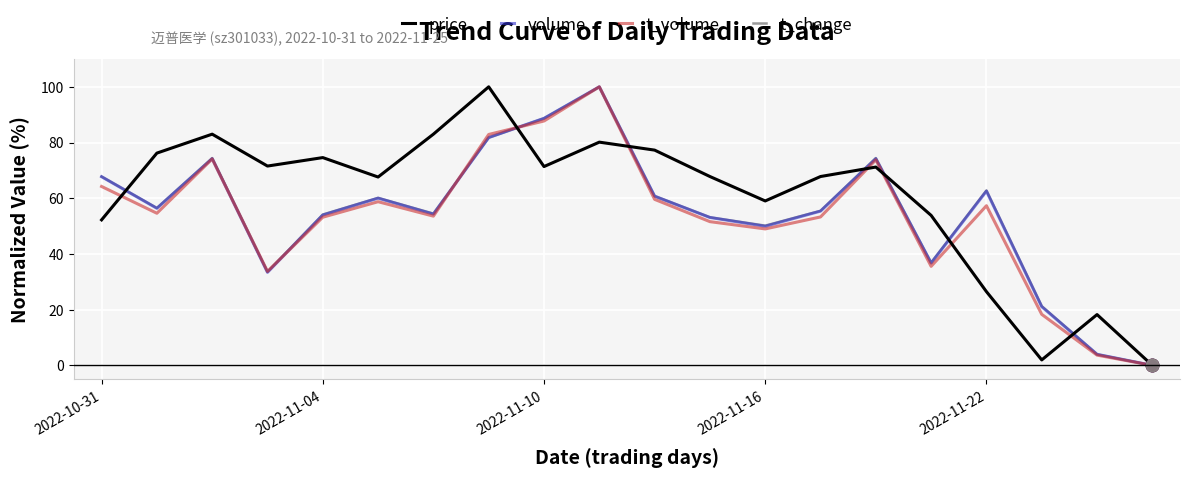

What is the highest value of the price series?

100.0